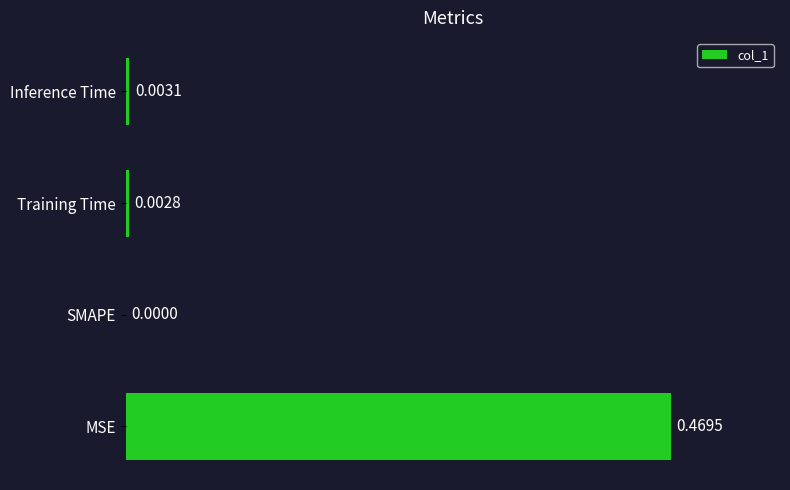

Count the number of data series in this chart.

1